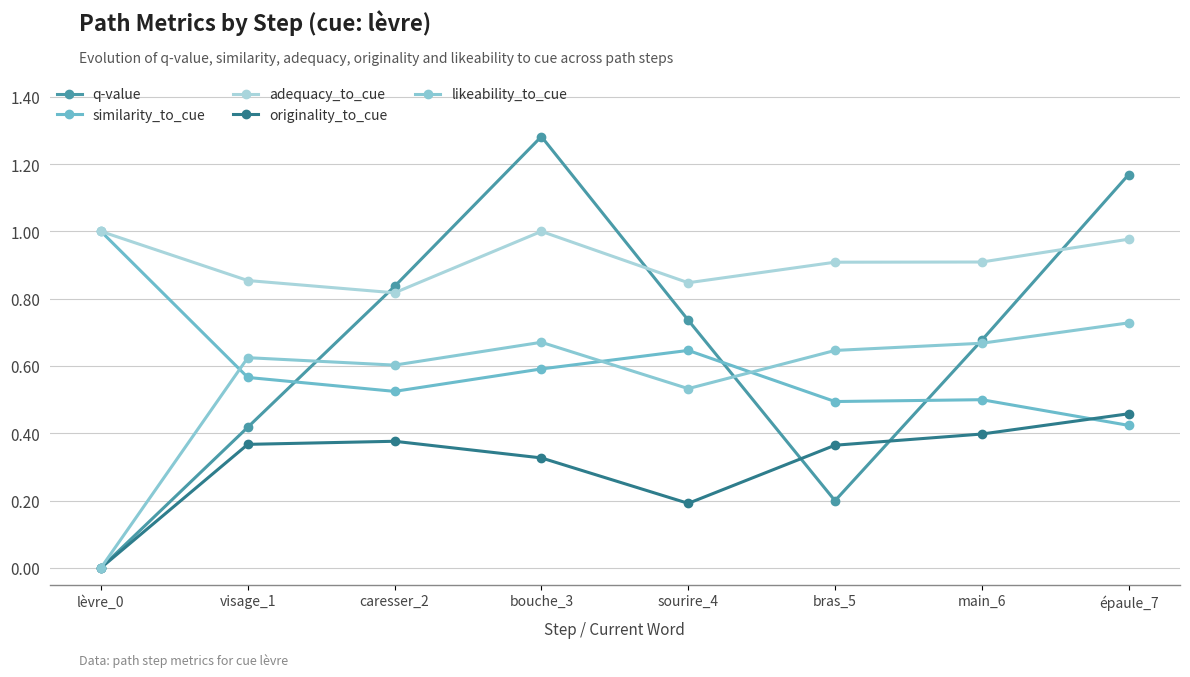

What is the difference between the second highest and minimum values in the similarity_to_cue series?

0.2